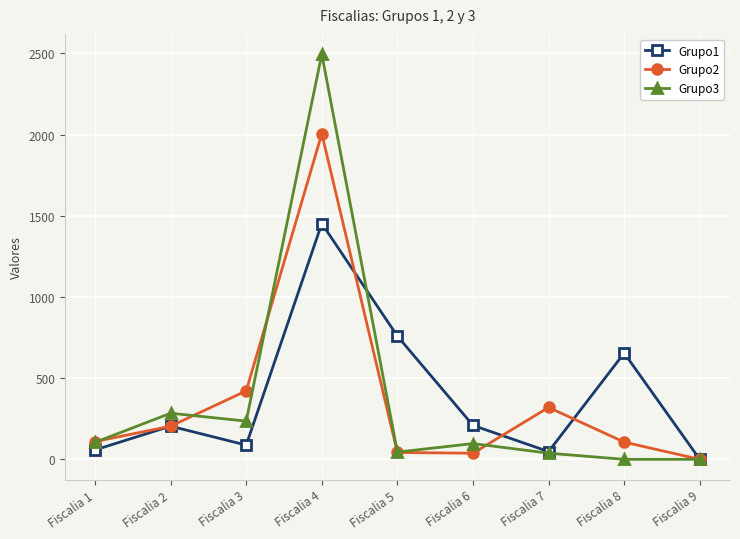

At Fiscalia 4, list the series in order from largest to smallest.

Grupo3, Grupo2, Grupo1